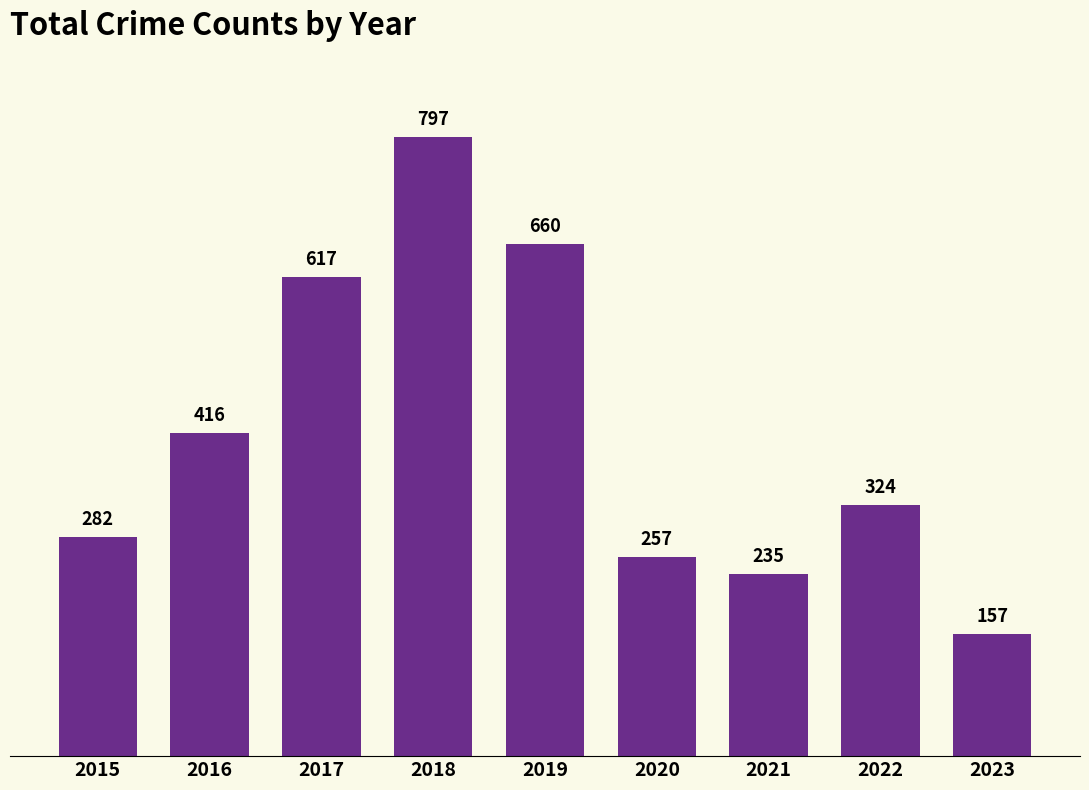

What is the average value?

416